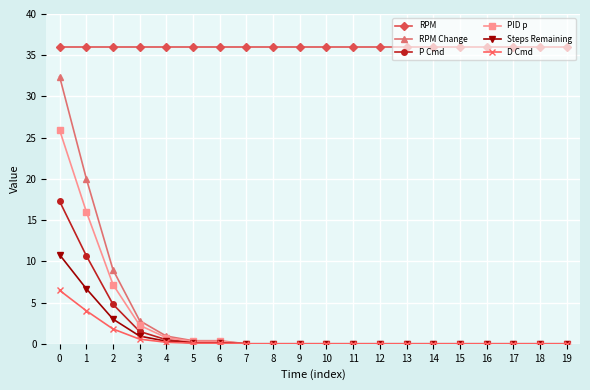

The value of RPM Change at 10 is 0.0. True or false?

True